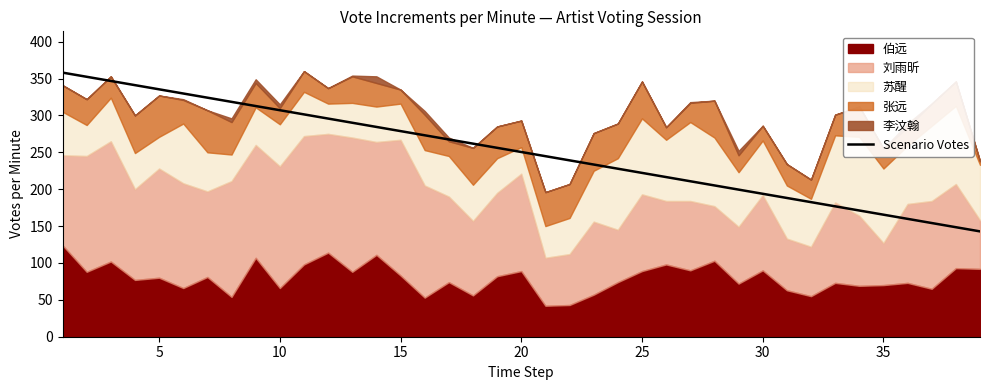

At which label is the value closest to 250?

20